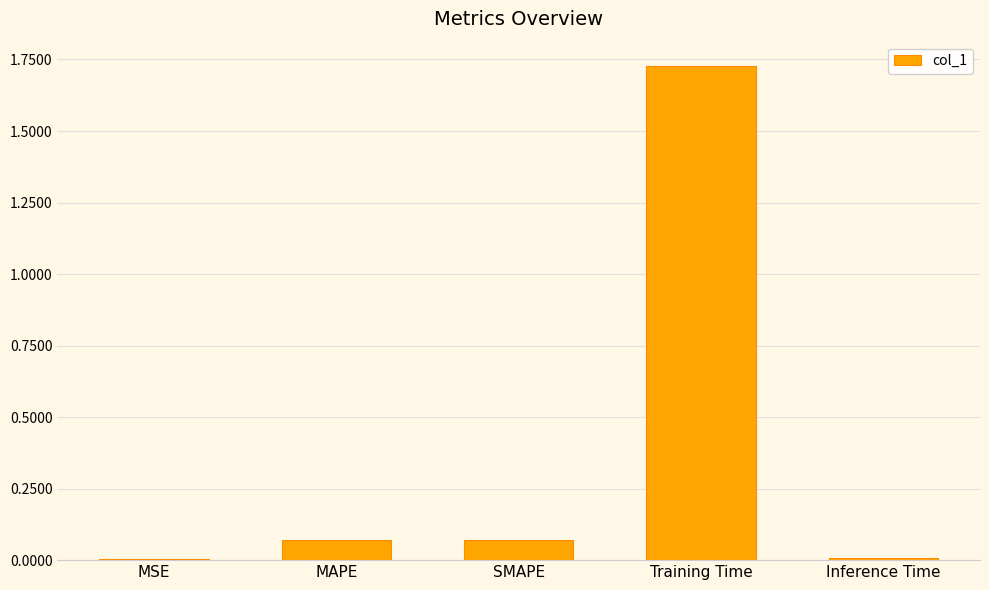

True or false: the data shows 0.0 at SMAPE.

False